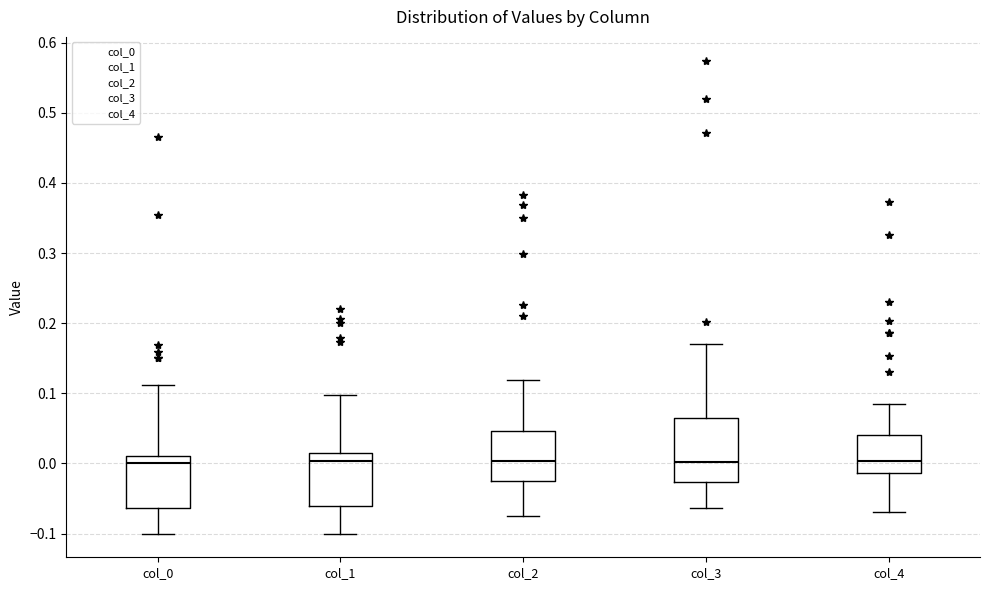

Reading left to right, transcribe this box plot: for each box, give where its median line is, the range the box spans, and where its two whiskers end, as read against the y-axis. The values are not printed on the chart, so give them approximately, as read against the axis.

col_0: median 0.00, box -0.06 to 0.01, whiskers -0.10 to 0.11
col_1: median 0.00, box -0.06 to 0.01, whiskers -0.10 to 0.10
col_2: median 0.00, box -0.02 to 0.05, whiskers -0.07 to 0.12
col_3: median 0.00, box -0.03 to 0.07, whiskers -0.06 to 0.17
col_4: median 0.00, box -0.01 to 0.04, whiskers -0.07 to 0.09